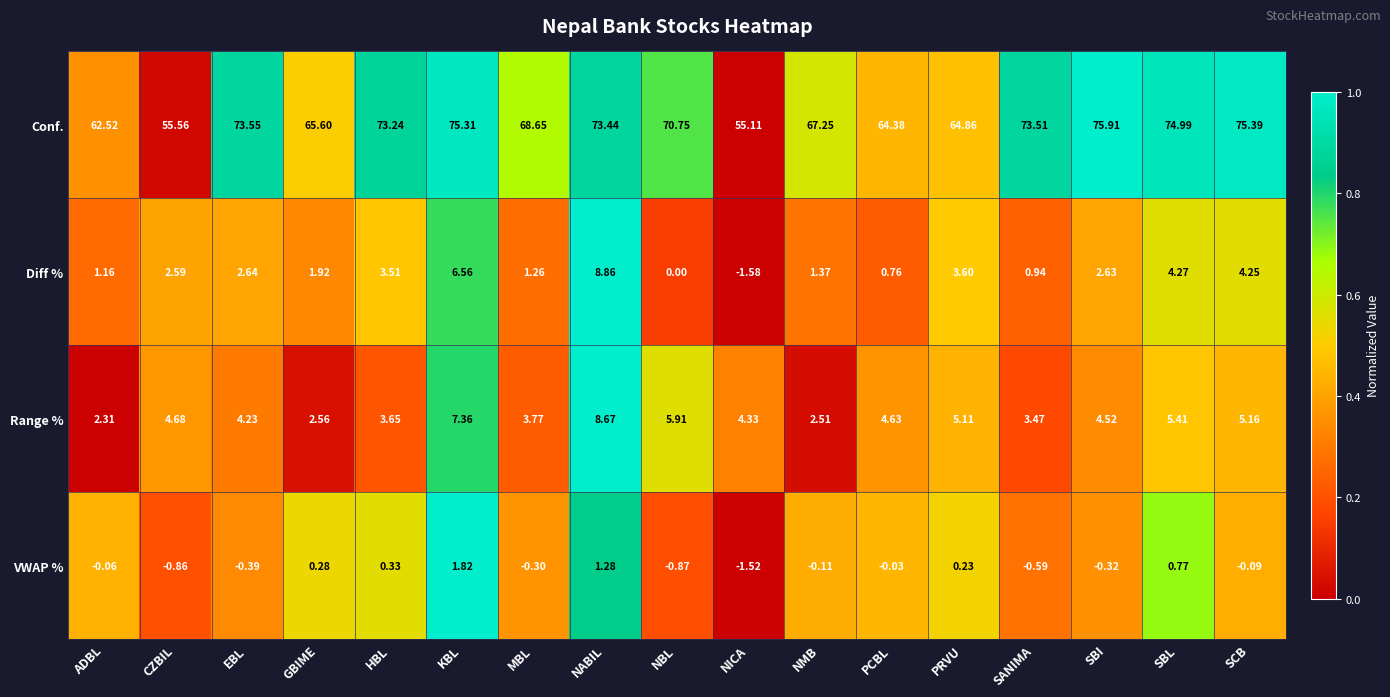

At which label does Diff % reach its minimum?

NICA